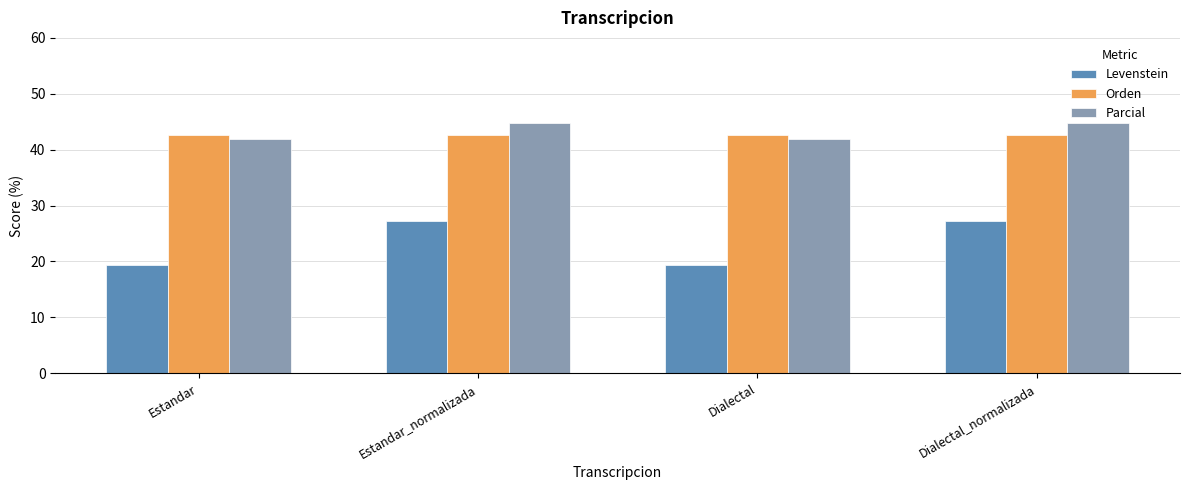

Reading left to right, extract all data points from this chart.

Levenstein: Estandar=19.4	Estandar_normalizada=27.3	Dialectal=19.4	Dialectal_normalizada=27.3
Orden: Estandar=42.6	Estandar_normalizada=42.6	Dialectal=42.6	Dialectal_normalizada=42.6
Parcial: Estandar=41.9	Estandar_normalizada=44.8	Dialectal=41.9	Dialectal_normalizada=44.8